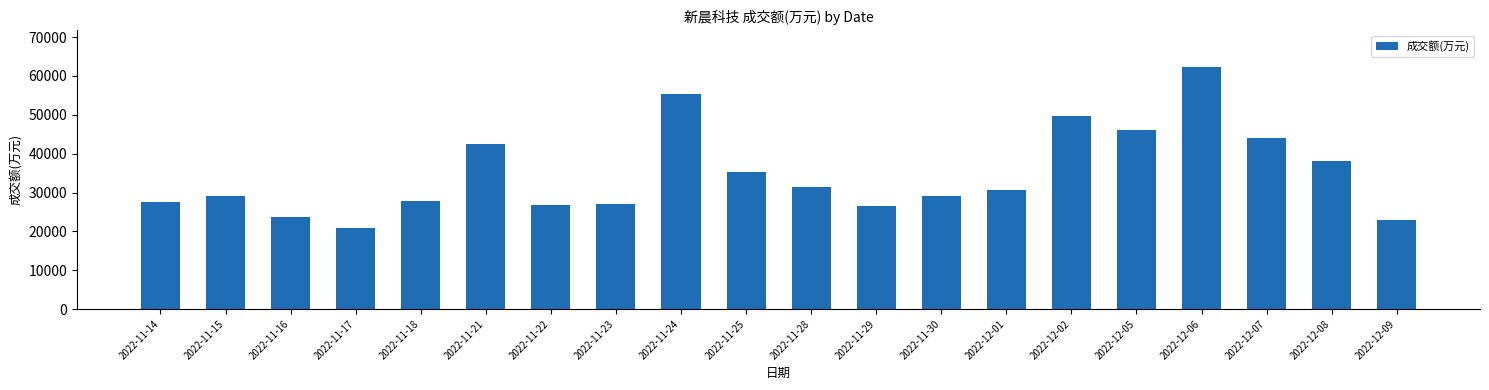

Count the number of categories in the chart.

20